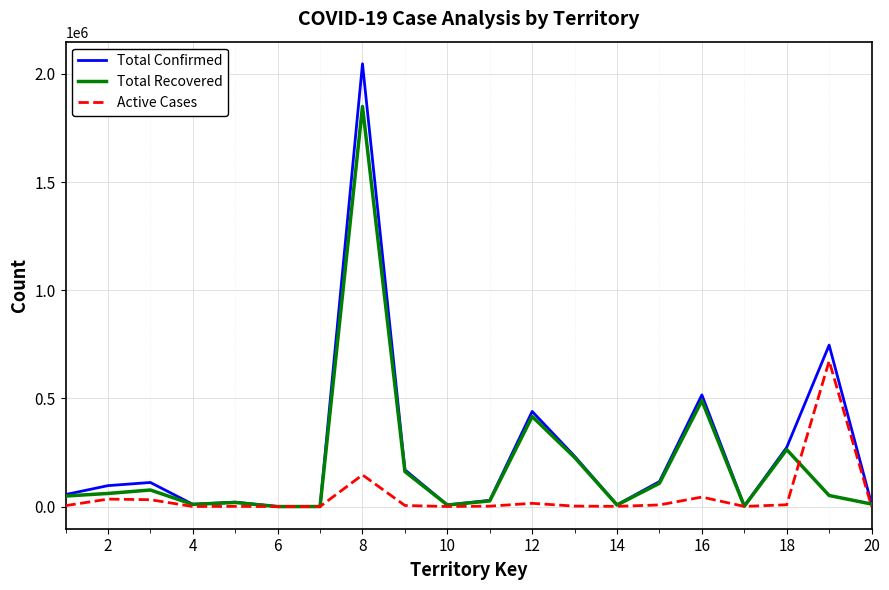

True or false: Total Recovered has more than 1 interior local peaks.

True